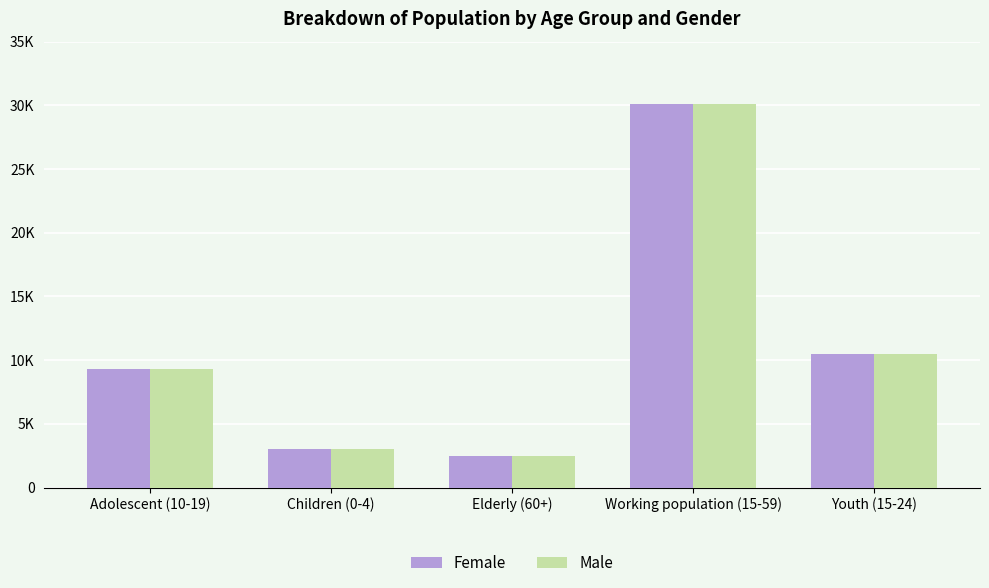

Is the value of Female at Children (0-4) greater than the value of Male at Adolescent (10-19)?

No